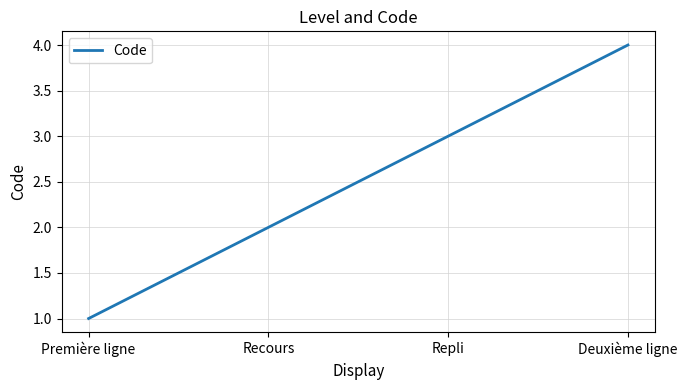

What is the change in value from Repli to Deuxième ligne?

+1